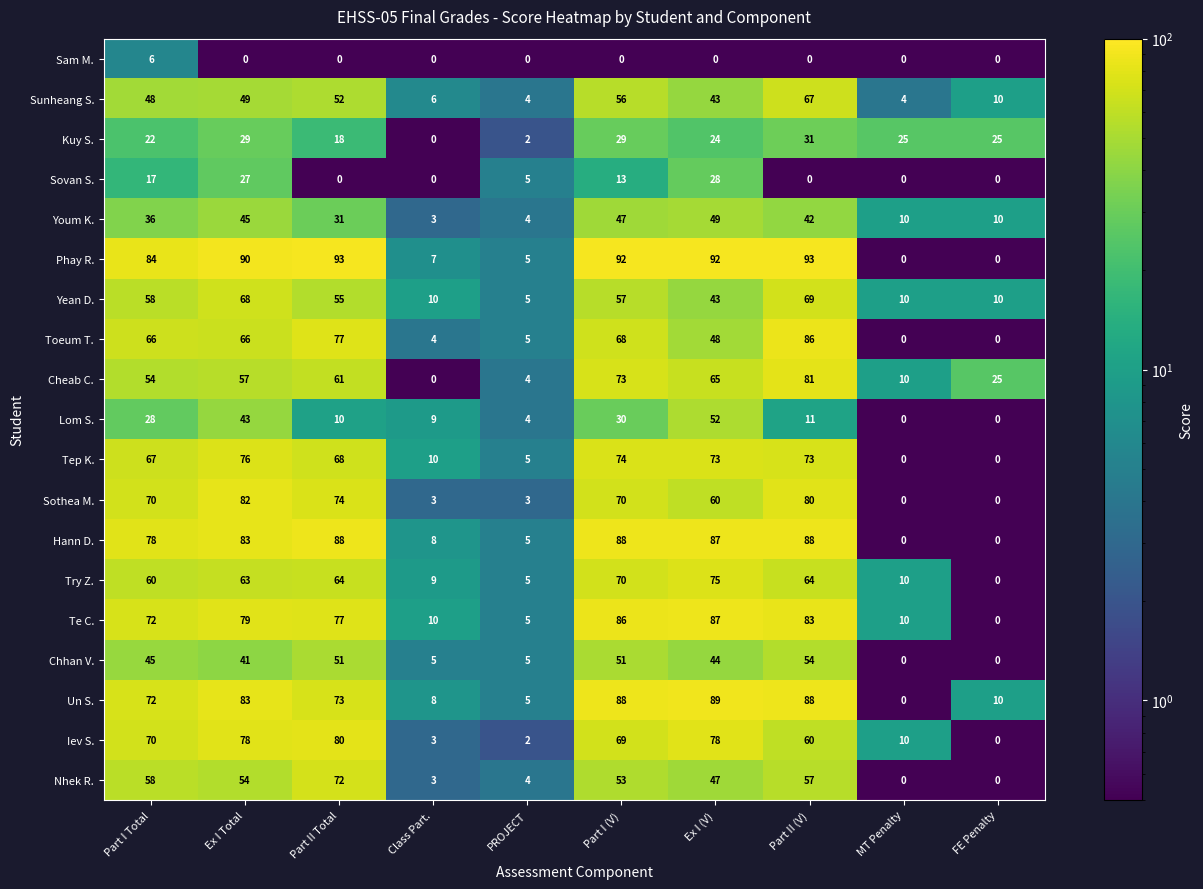

At how many categories does at least one series exceed 13?

8